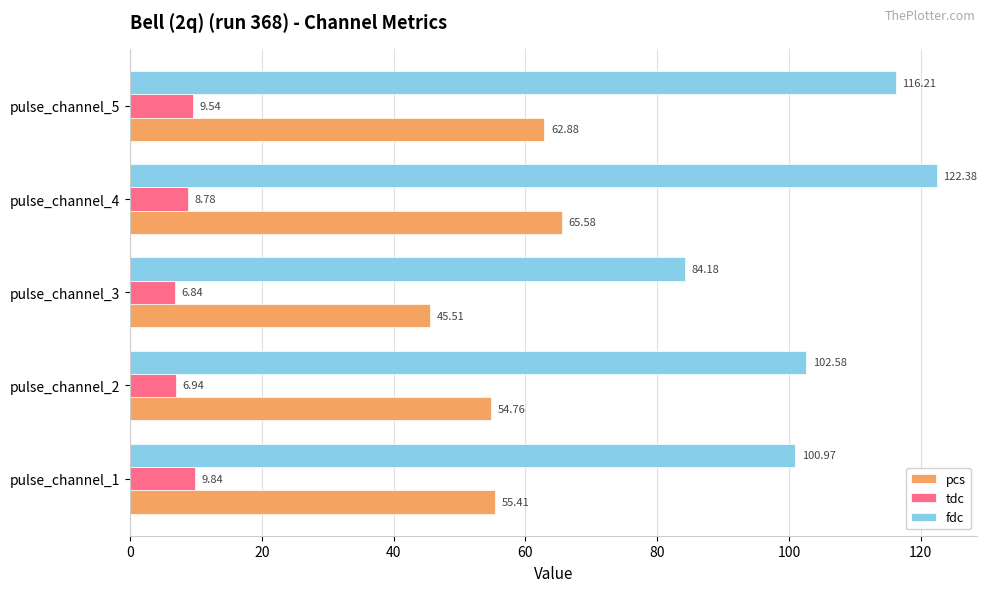

At which category is the sum across all series the highest?

pulse_channel_4